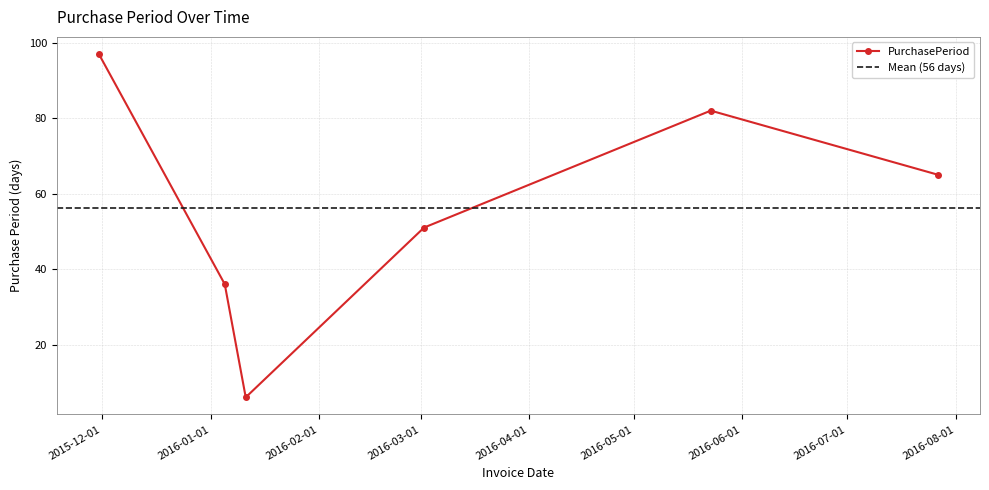

How many distinct data groups are displayed?

1